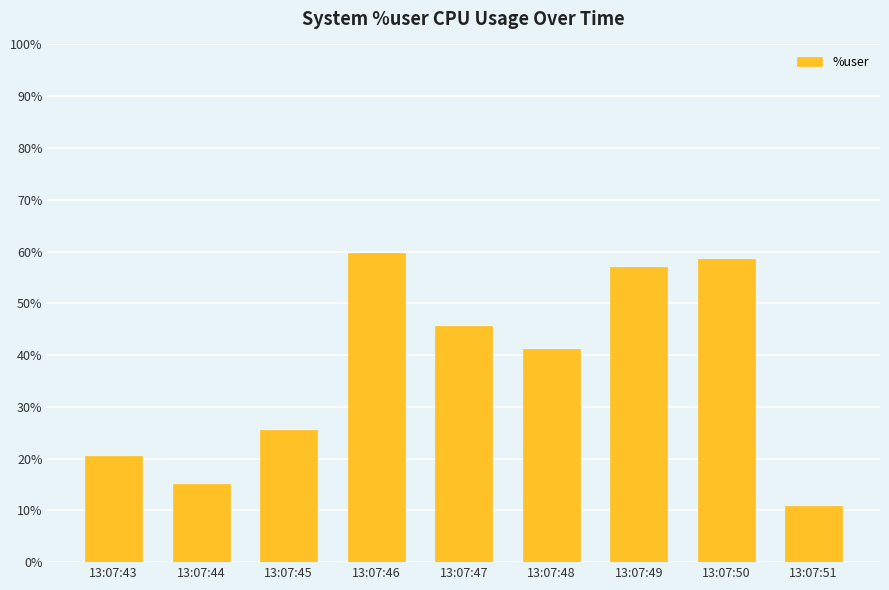

The chart shows a value of 8.3 at 13:07:48. True or false?

False